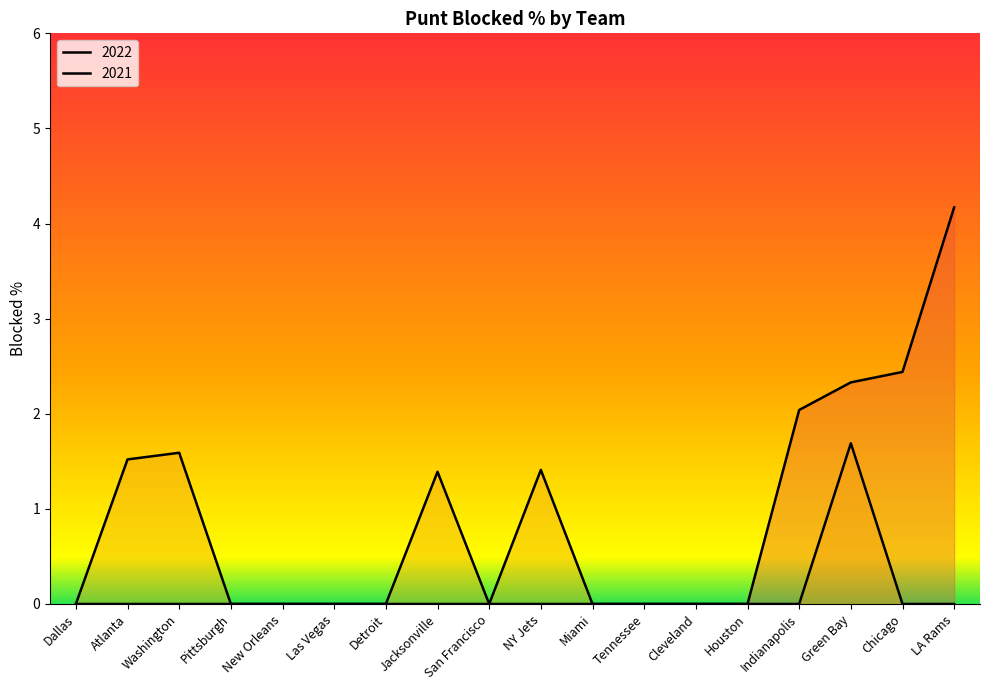

What is the label of the 16th point from the right?

Washington